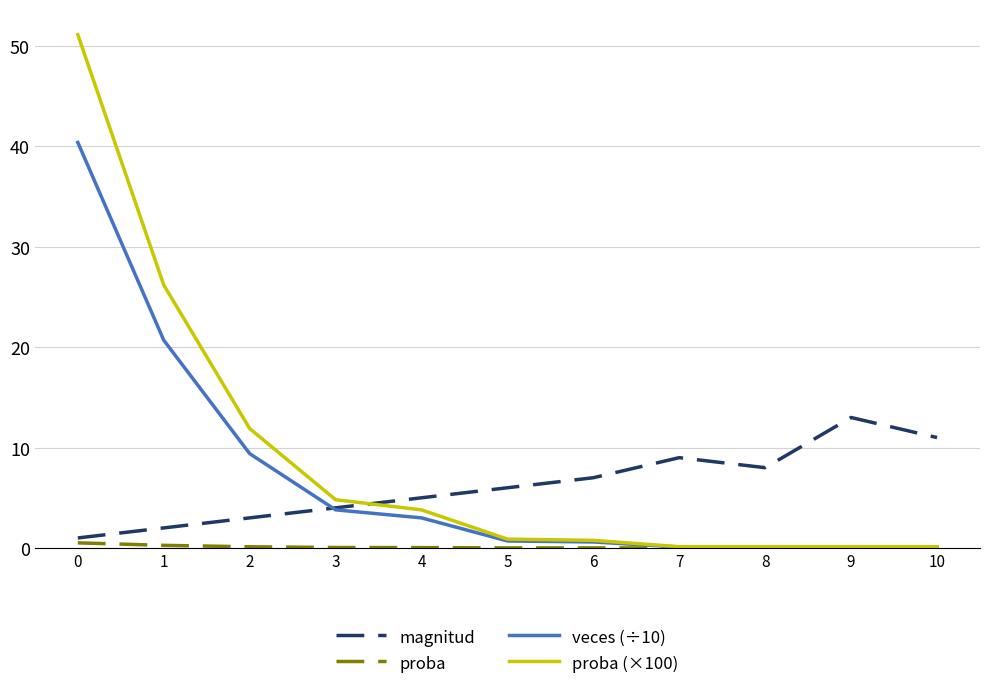

What is the difference between the second highest and second lowest values in the magnitud series?

9.0